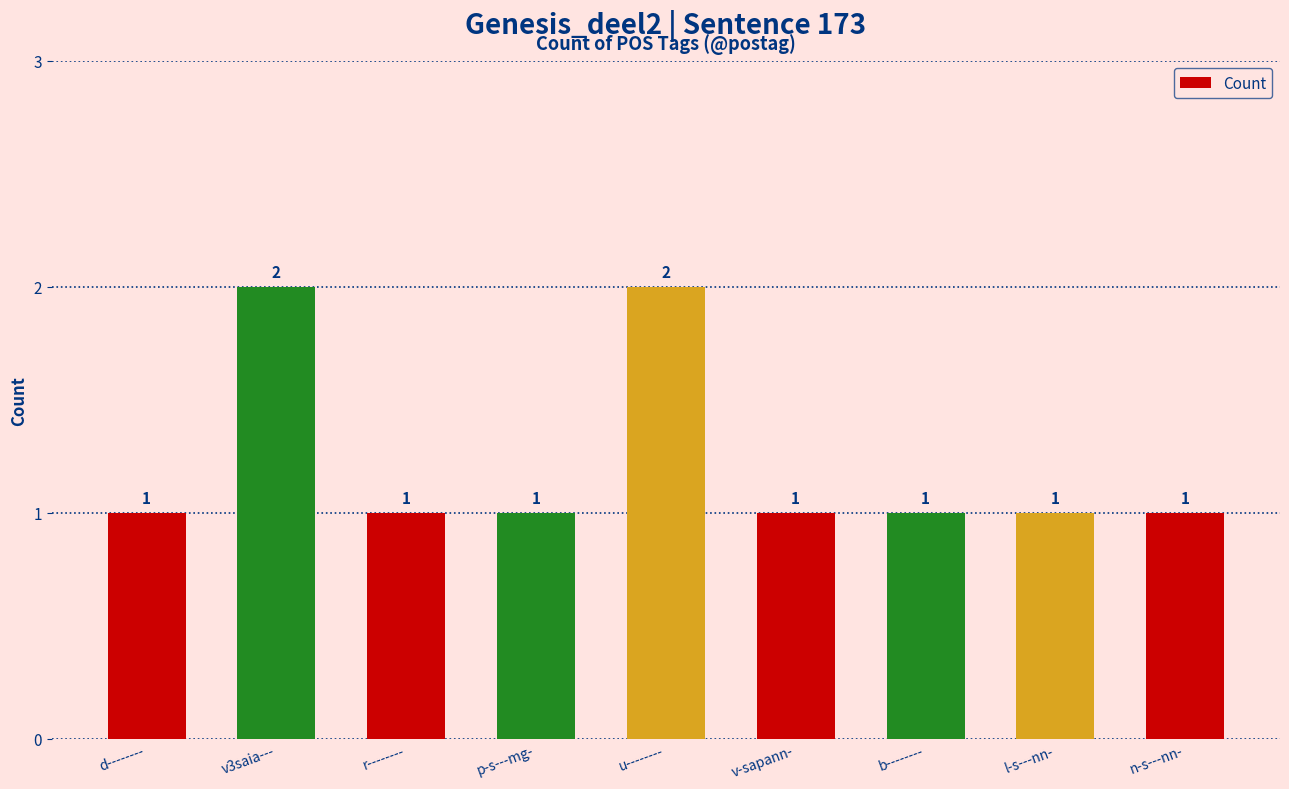

True or false: the data shows 1 at p-s---mg-.

True